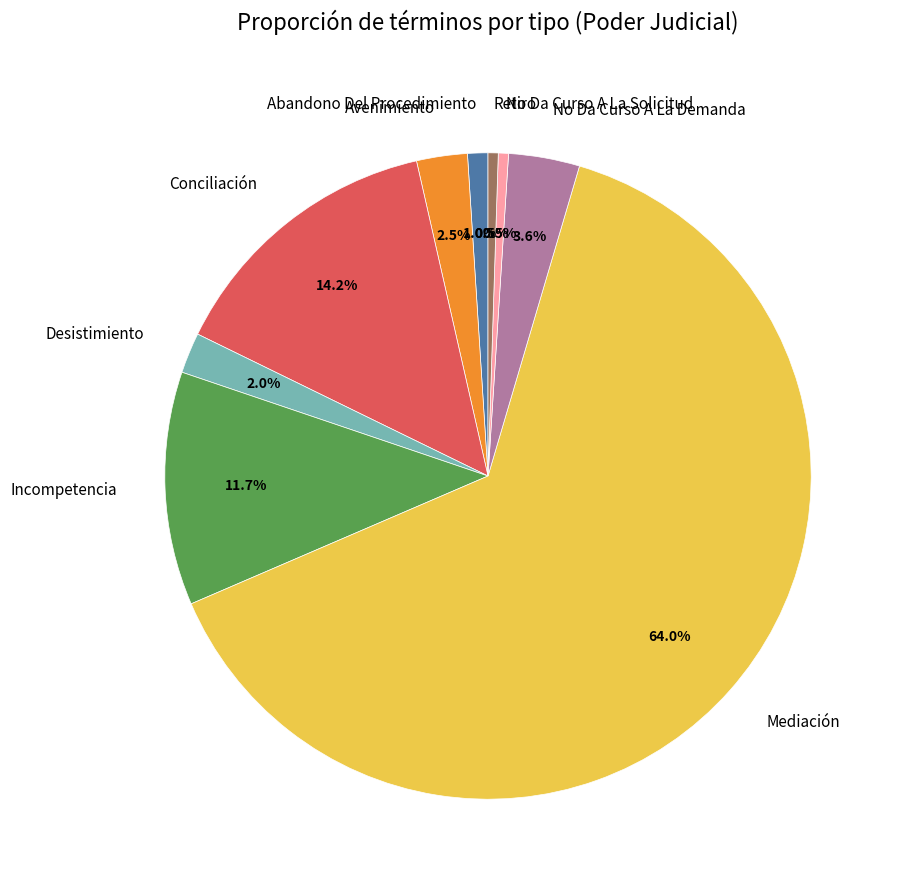

Does No Da Curso A La Demanda represent more than half of the total?

No